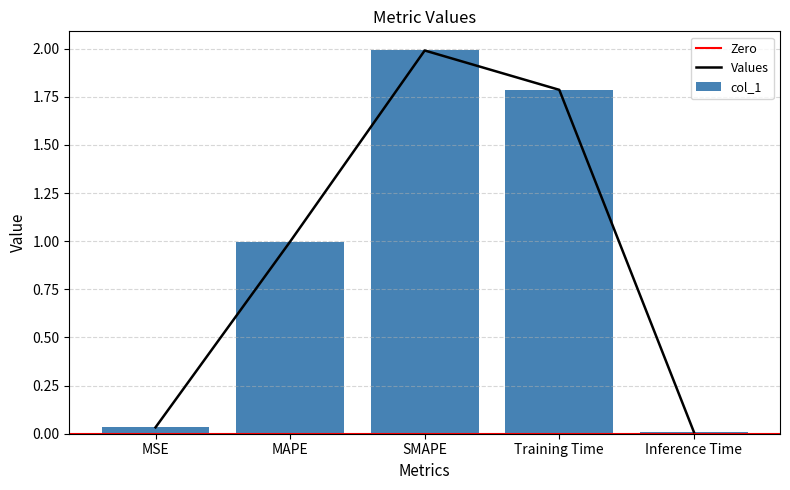

Are the bars grouped side by side (vs. stacked)?

No